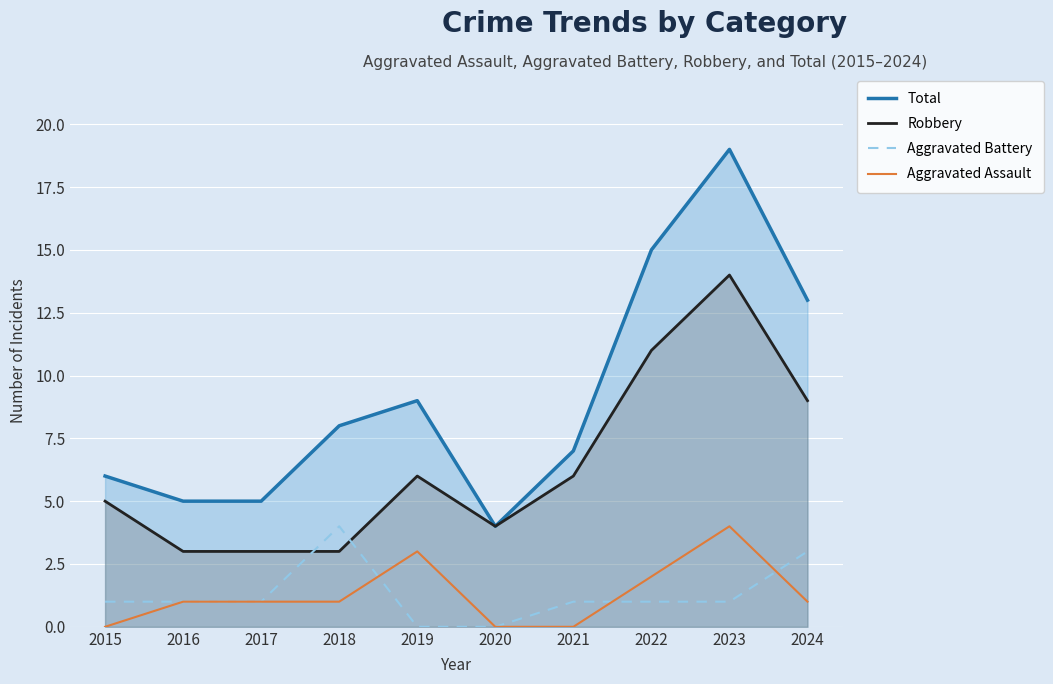

What is the value of the Aggravated Battery point at the 10th from the left?

3